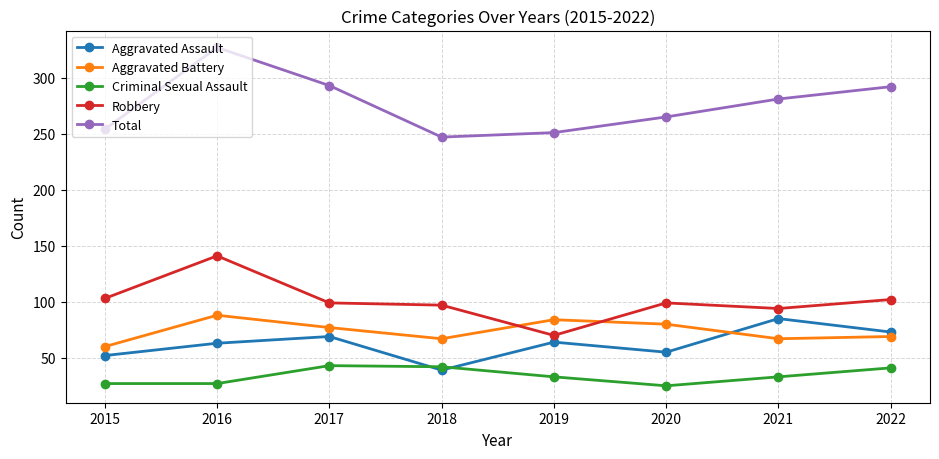

What is the difference between the maximum and second lowest values in the Robbery series?

47